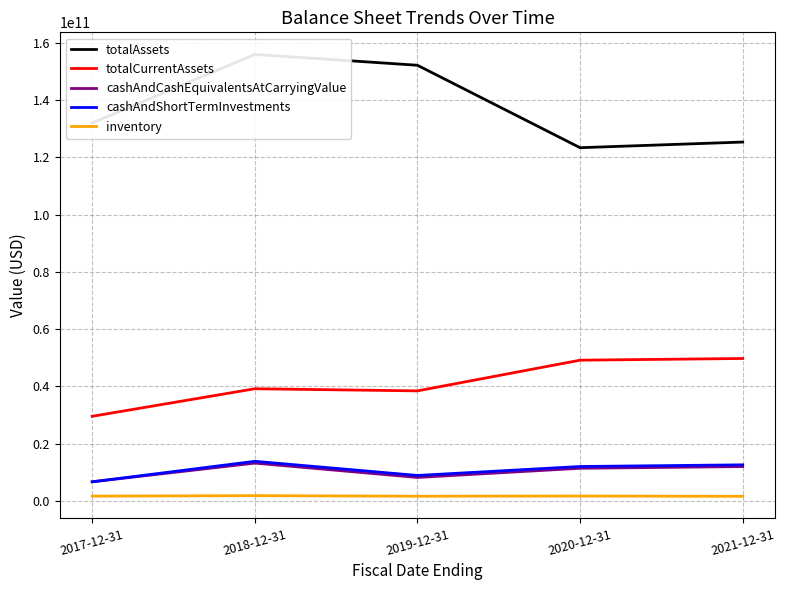

At which label is totalCurrentAssets closest to 39637000000?

2018-12-31